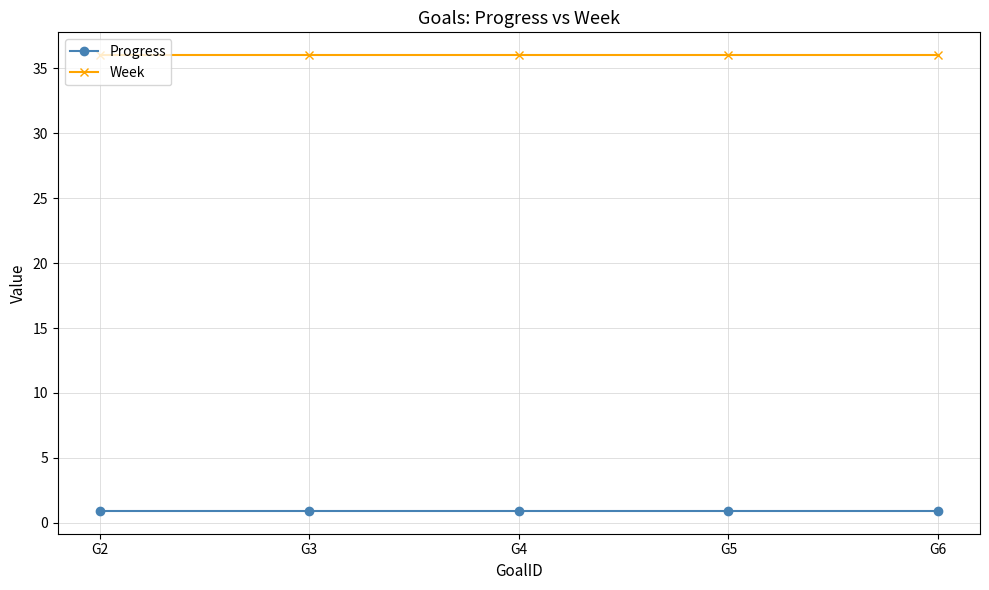

True or false: Progress and Week intersect in this chart.

False